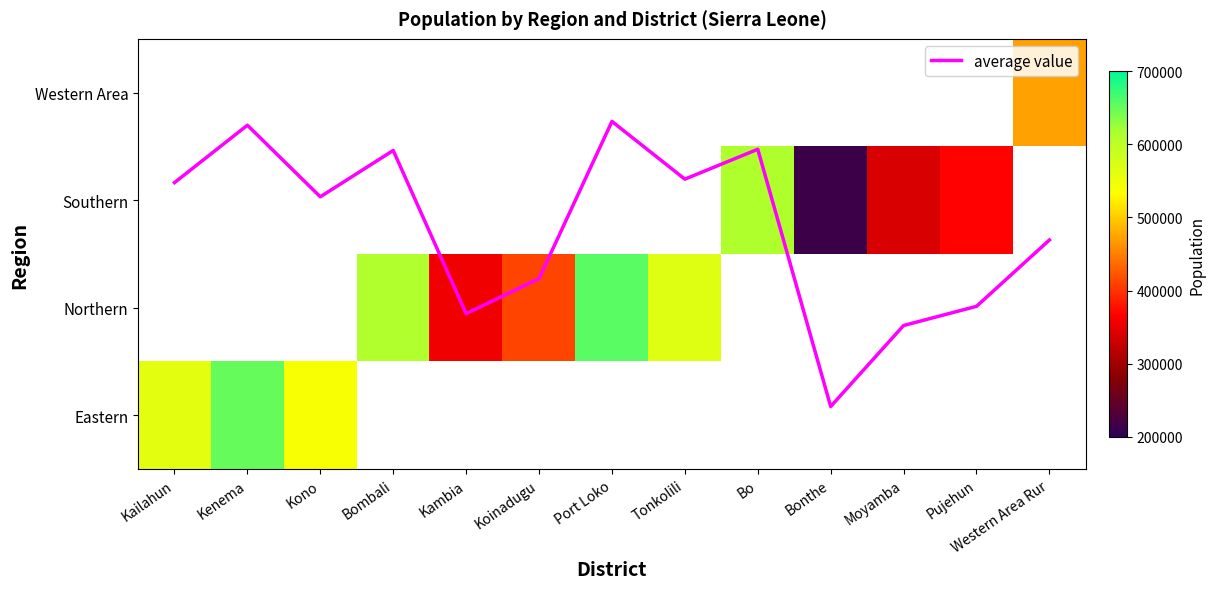

Count the number of categories in the chart.

13